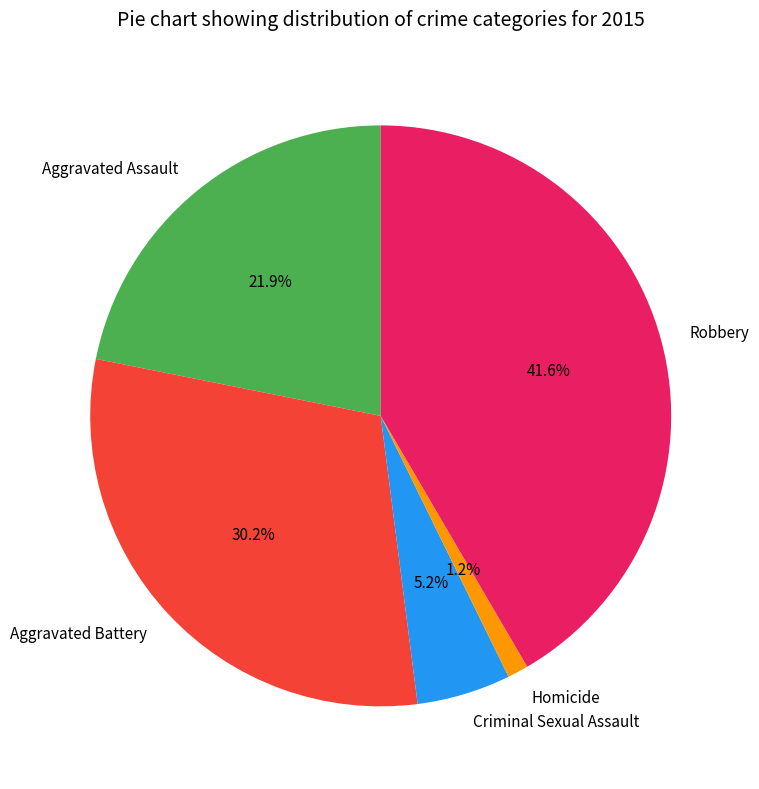

Is there any slice that represents more than half of the pie?

No